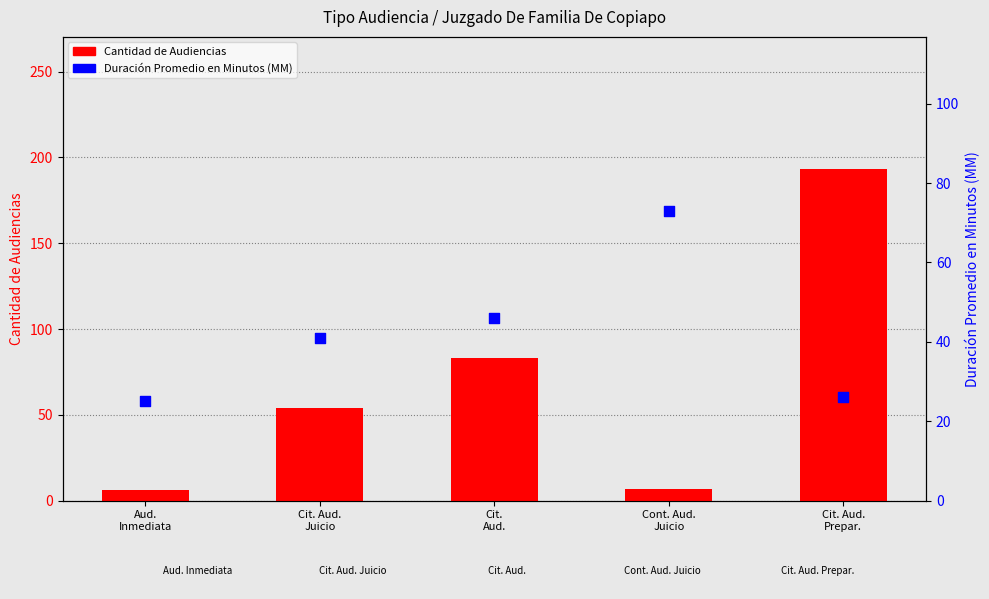

Which series contains the highest Y value?

Cantidad de Audiencias